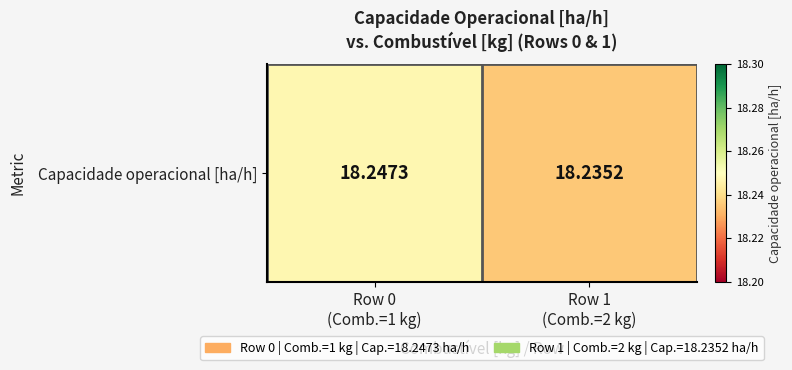

At which category does the chart reach its peak across all series?

Row 0
(Comb.=1 kg)